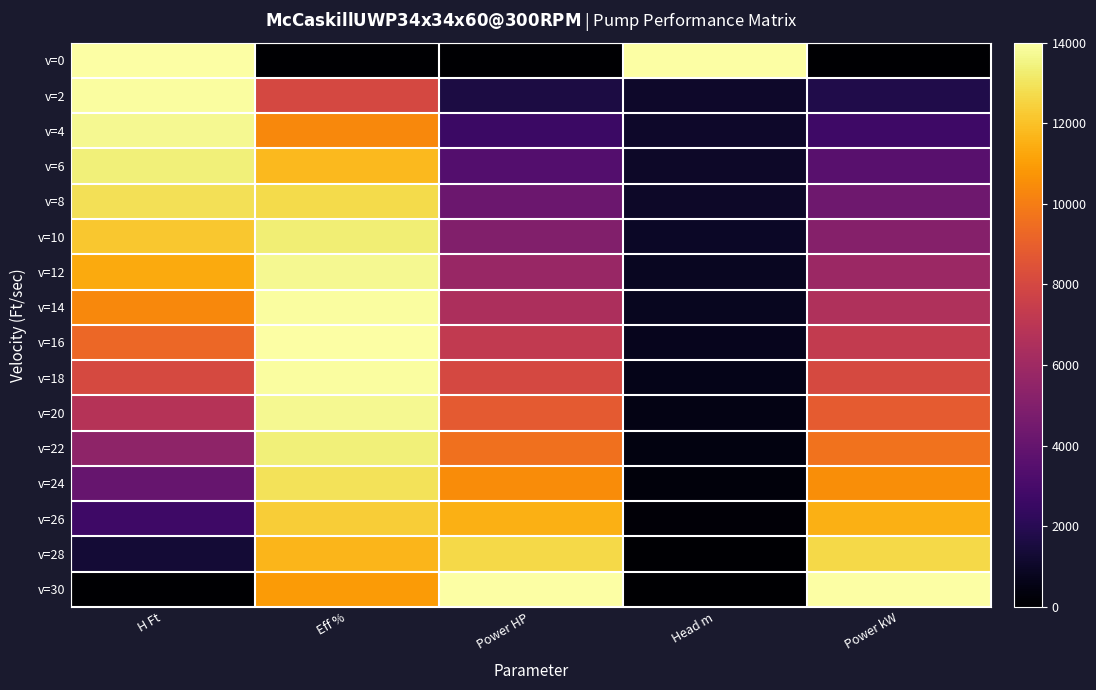

What is the difference between the highest and lowest values at Power kW?

14000.0